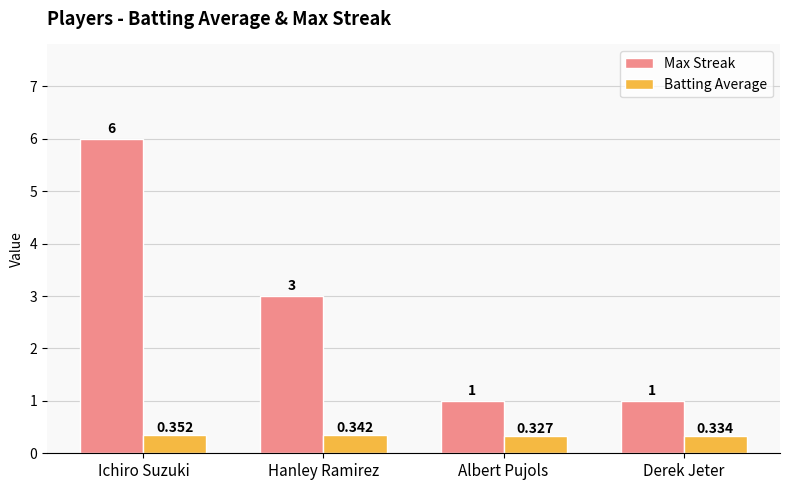

At Hanley Ramirez, list the series in order from largest to smallest.

Max Streak, Batting Average